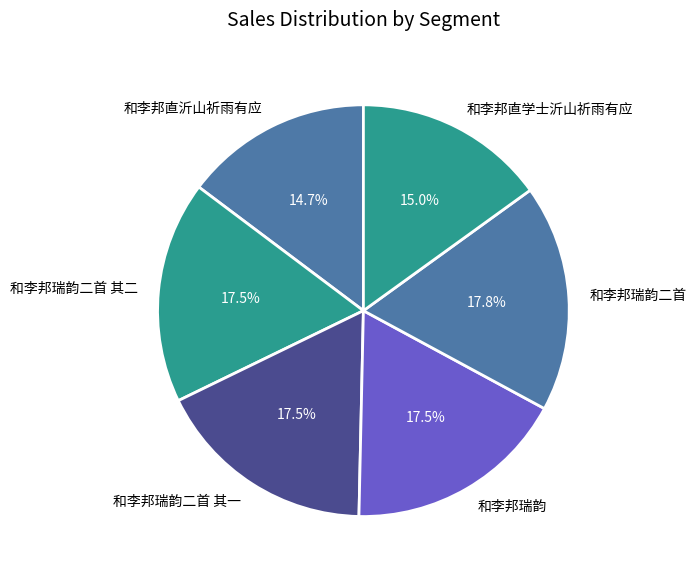

What percentage is NOT represented by 和李邦直沂山祈雨有应?

85.3%